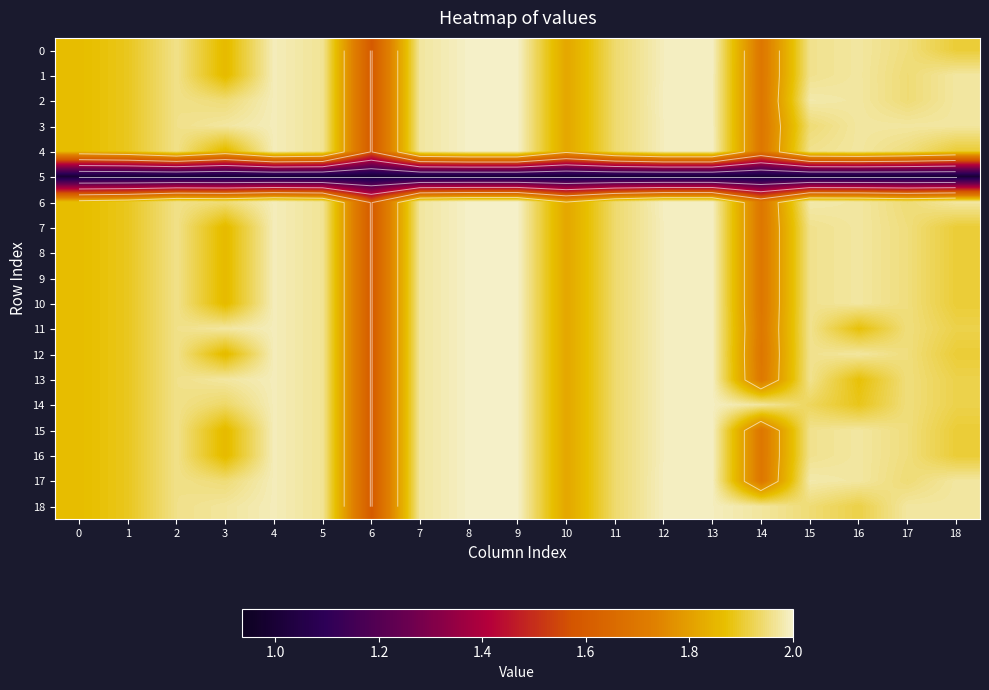

Which series has the largest total across all categories?

row_18